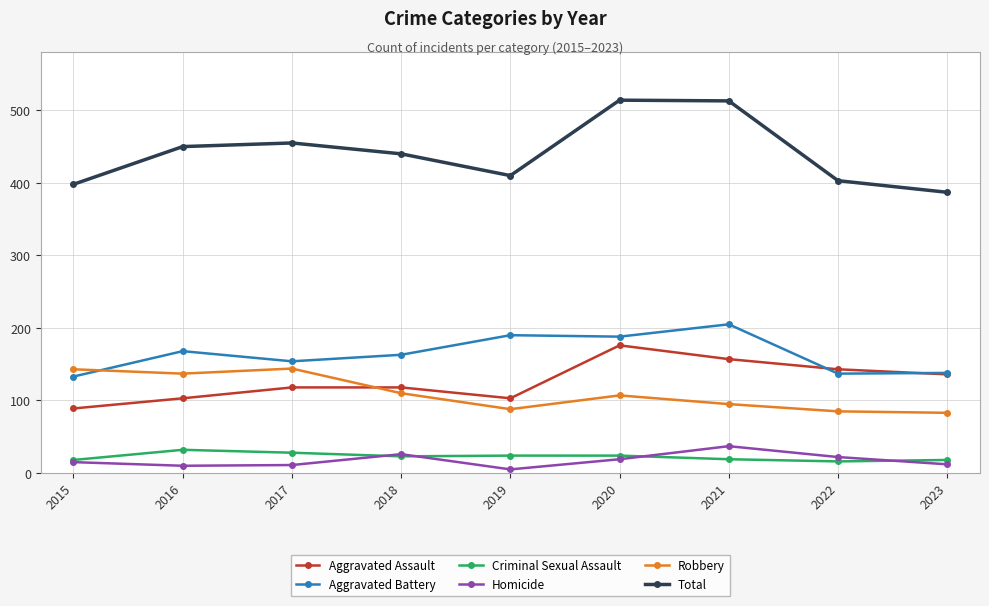

Count the number of data series in this chart.

6